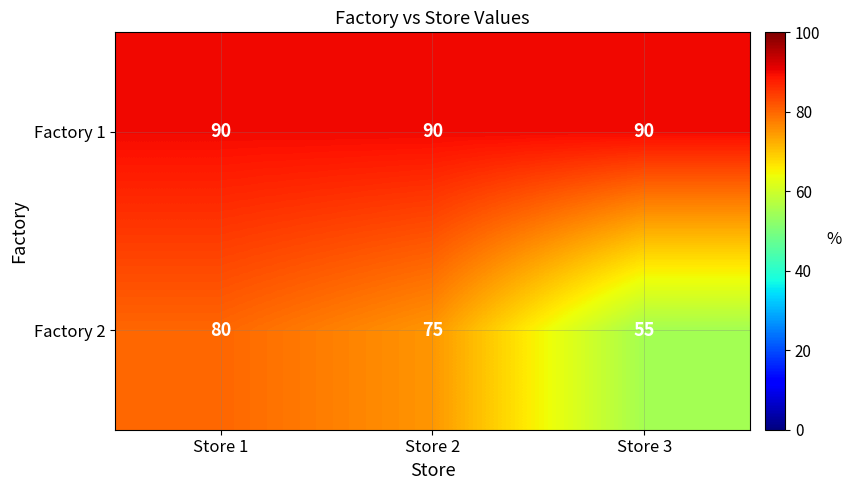

What is the sum of the Factory 2 values at Store 3 and Store 2?

130